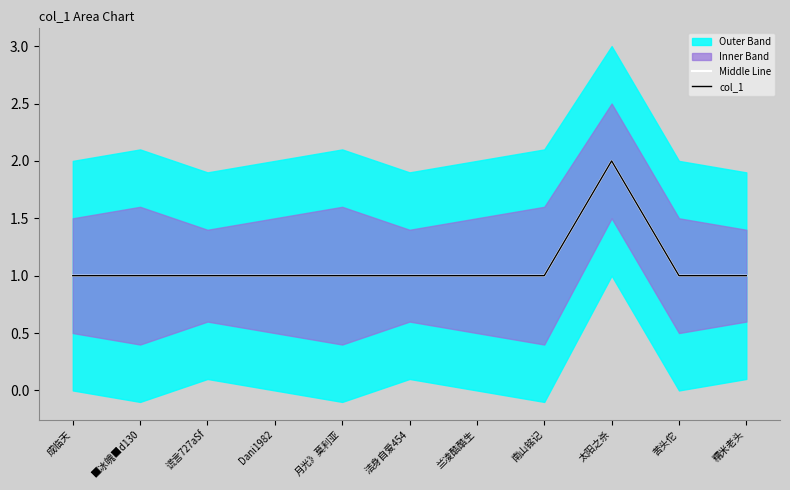

How many lines are shown in the chart?

2